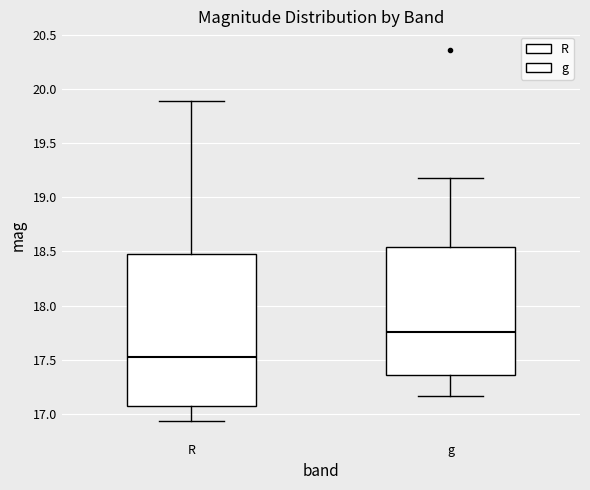

Which box's median line is the lowest?

R